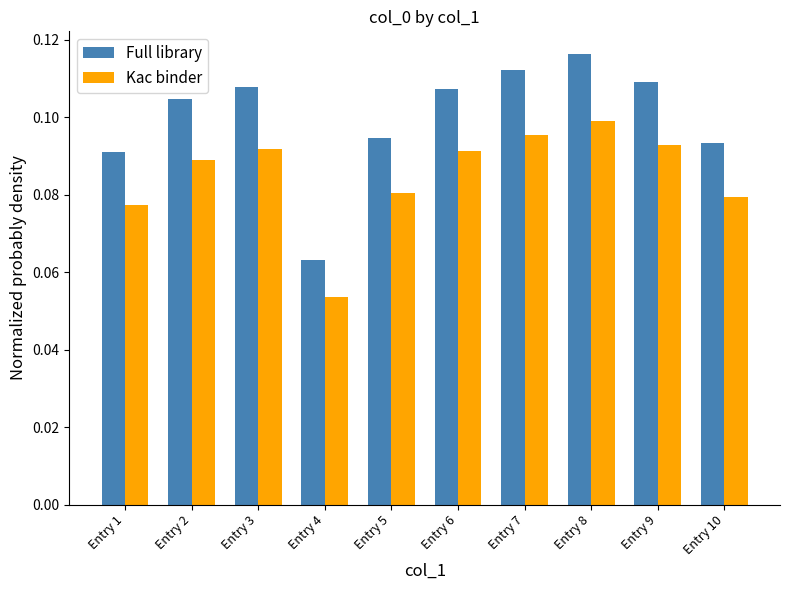

Rank the series at Entry 7 from lowest to highest value.

Kac binder, Full library